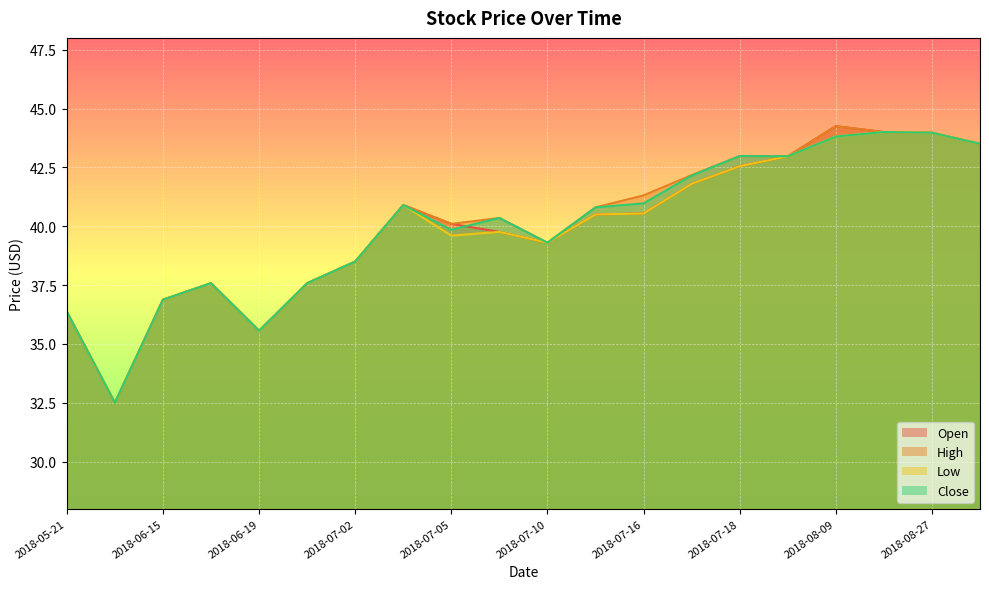

Reading right to left, extract all data points from this chart.

Open: 43.5	44.0	44.0	44.2	43.0	42.5	41.8	40.5	40.5	39.3	39.8	40.1	40.9	38.5	37.6	35.6	37.6	36.9	32.5	36.4
High: 43.5	44.0	44.0	44.2	43.0	43.0	42.2	41.3	40.8	39.3	40.4	40.1	40.9	38.5	37.6	35.6	37.6	36.9	32.5	36.4
Low: 43.5	44.0	44.0	43.8	43.0	42.5	41.8	40.5	40.5	39.3	39.8	39.6	40.9	38.5	37.6	35.6	37.6	36.9	32.5	36.4
Close: 43.5	44.0	44.0	43.8	43.0	43.0	42.1	41.0	40.8	39.3	40.4	39.9	40.9	38.5	37.6	35.6	37.6	36.9	32.5	36.4